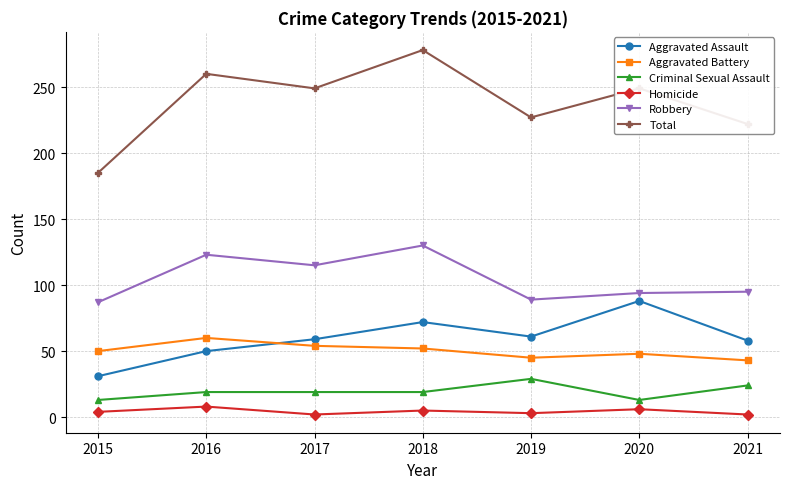

The Robbery series shows 123 at 2016. True or false?

True